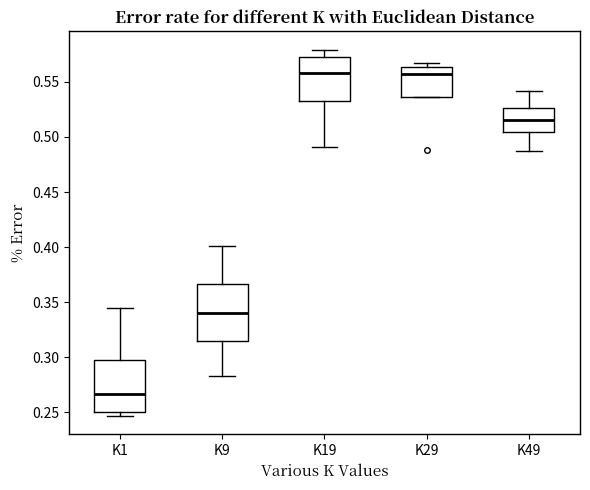

Which box has the lowest median line?

K1